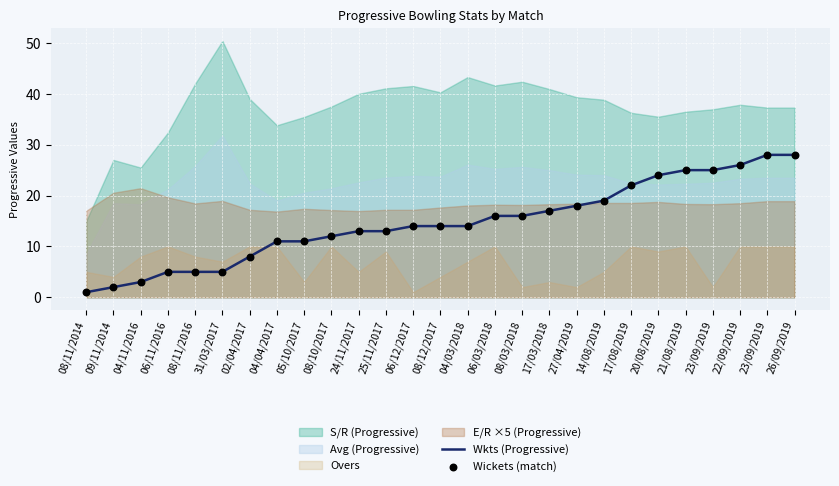

At which category is the sum across all series the highest?

23/09/2019